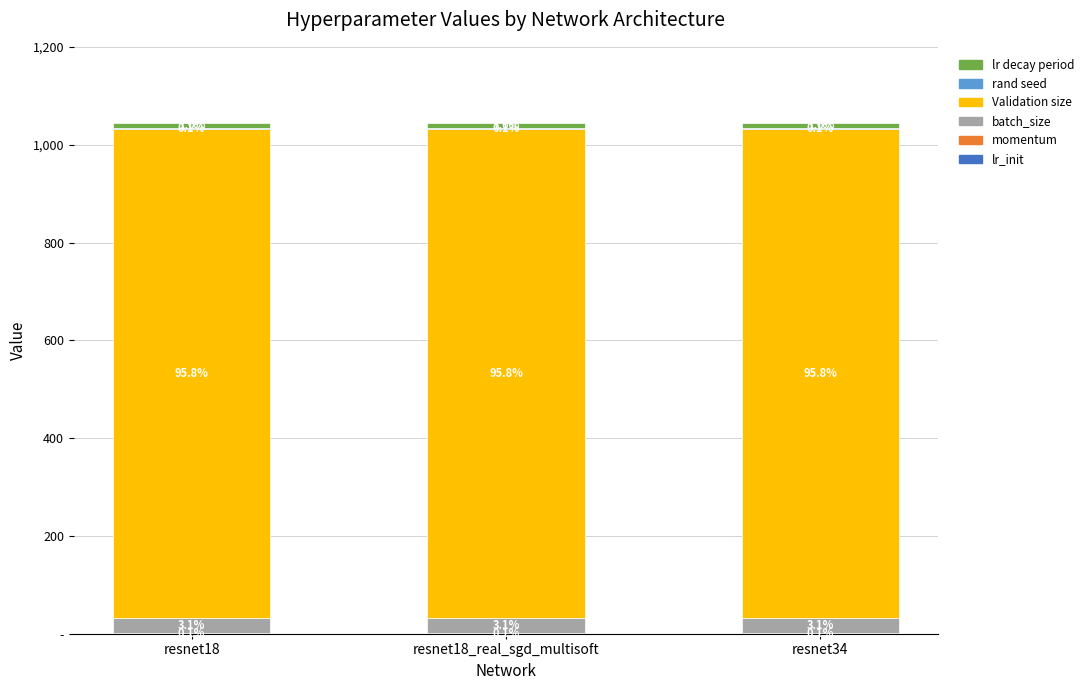

Which series has the largest range (max minus min)?

lr_init